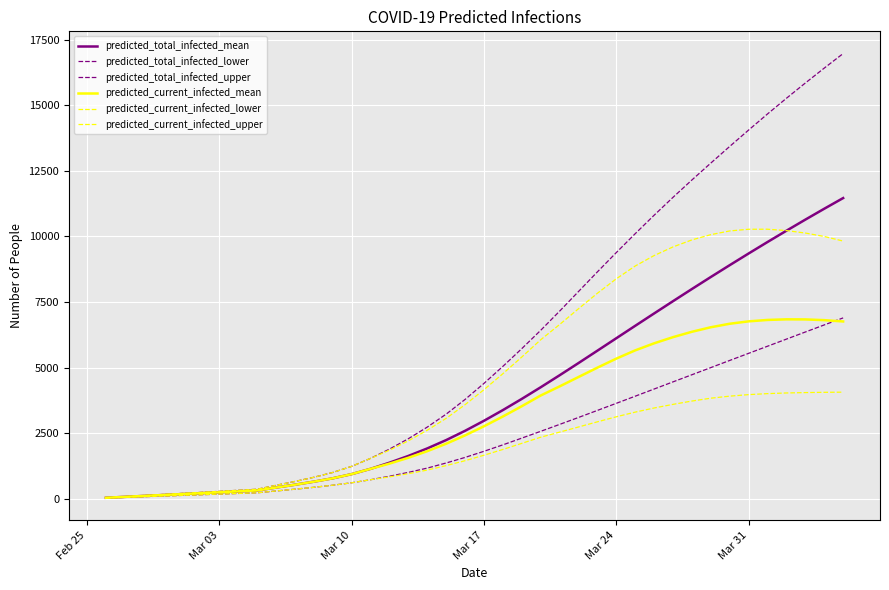

True or false: predicted_current_infected_upper and predicted_total_infected_lower intersect in this chart.

False